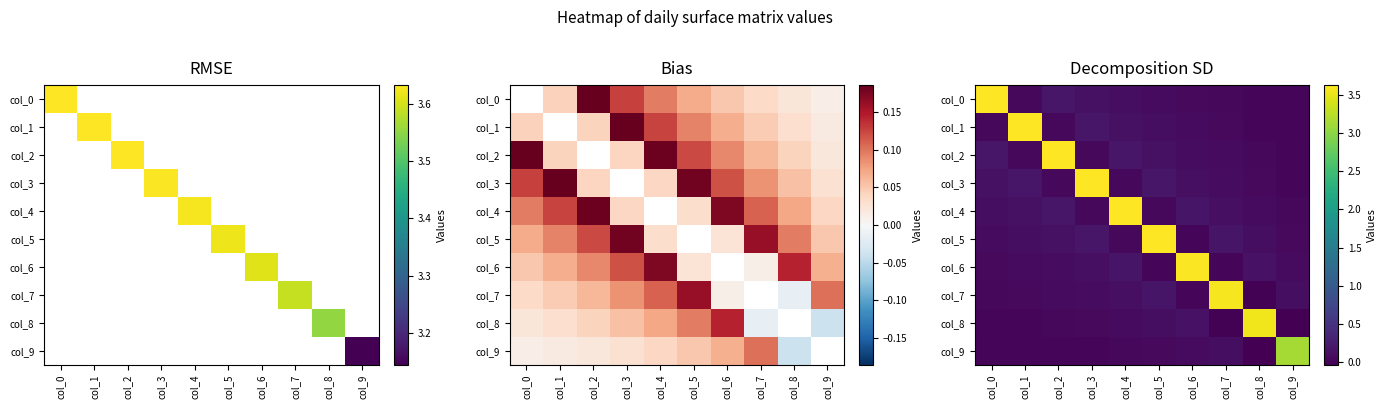

What is the sum of the col_1 values at col_7 and col_4?

0.2